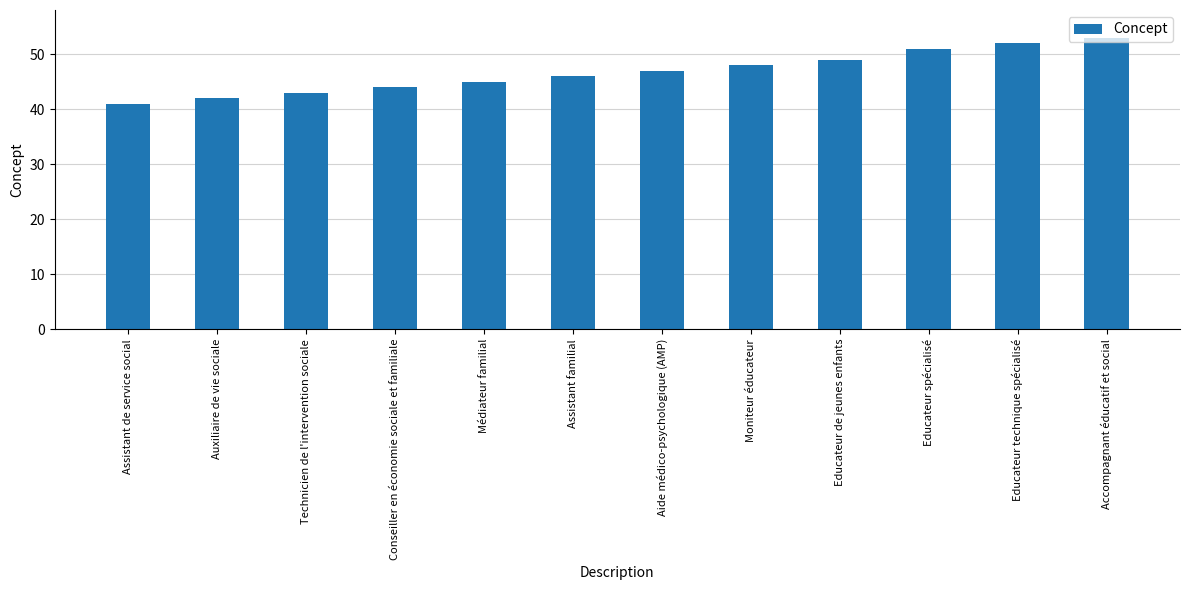

List the labels in order of value, smallest first.

Assistant de service social, Auxiliaire de vie sociale, Technicien de l'intervention sociale, Conseiller en économie sociale et familiale, Médiateur familial, Assistant familial, Aide médico-psychologique (AMP), Moniteur éducateur, Educateur de jeunes enfants, Educateur spécialisé, Educateur technique spécialisé, Accompagnant éducatif et social